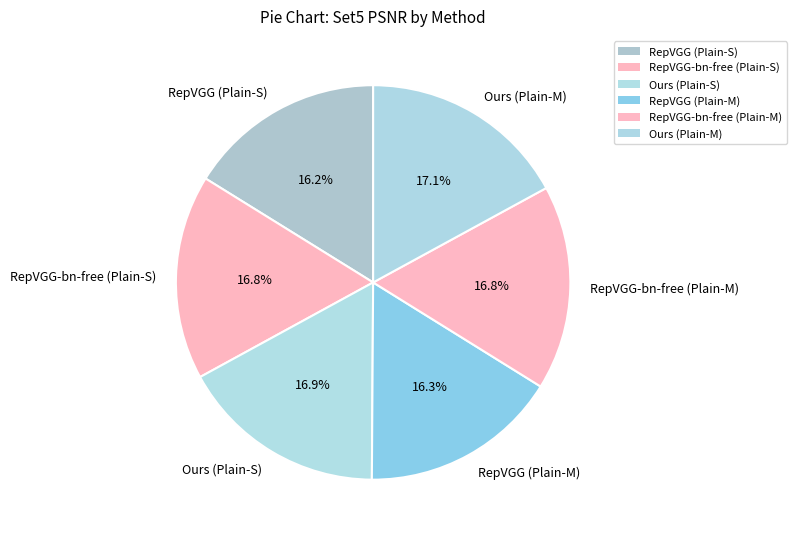

What is the ratio of the value at Ours (Plain-S) to the value at RepVGG-bn-free (Plain-S)?

1.0